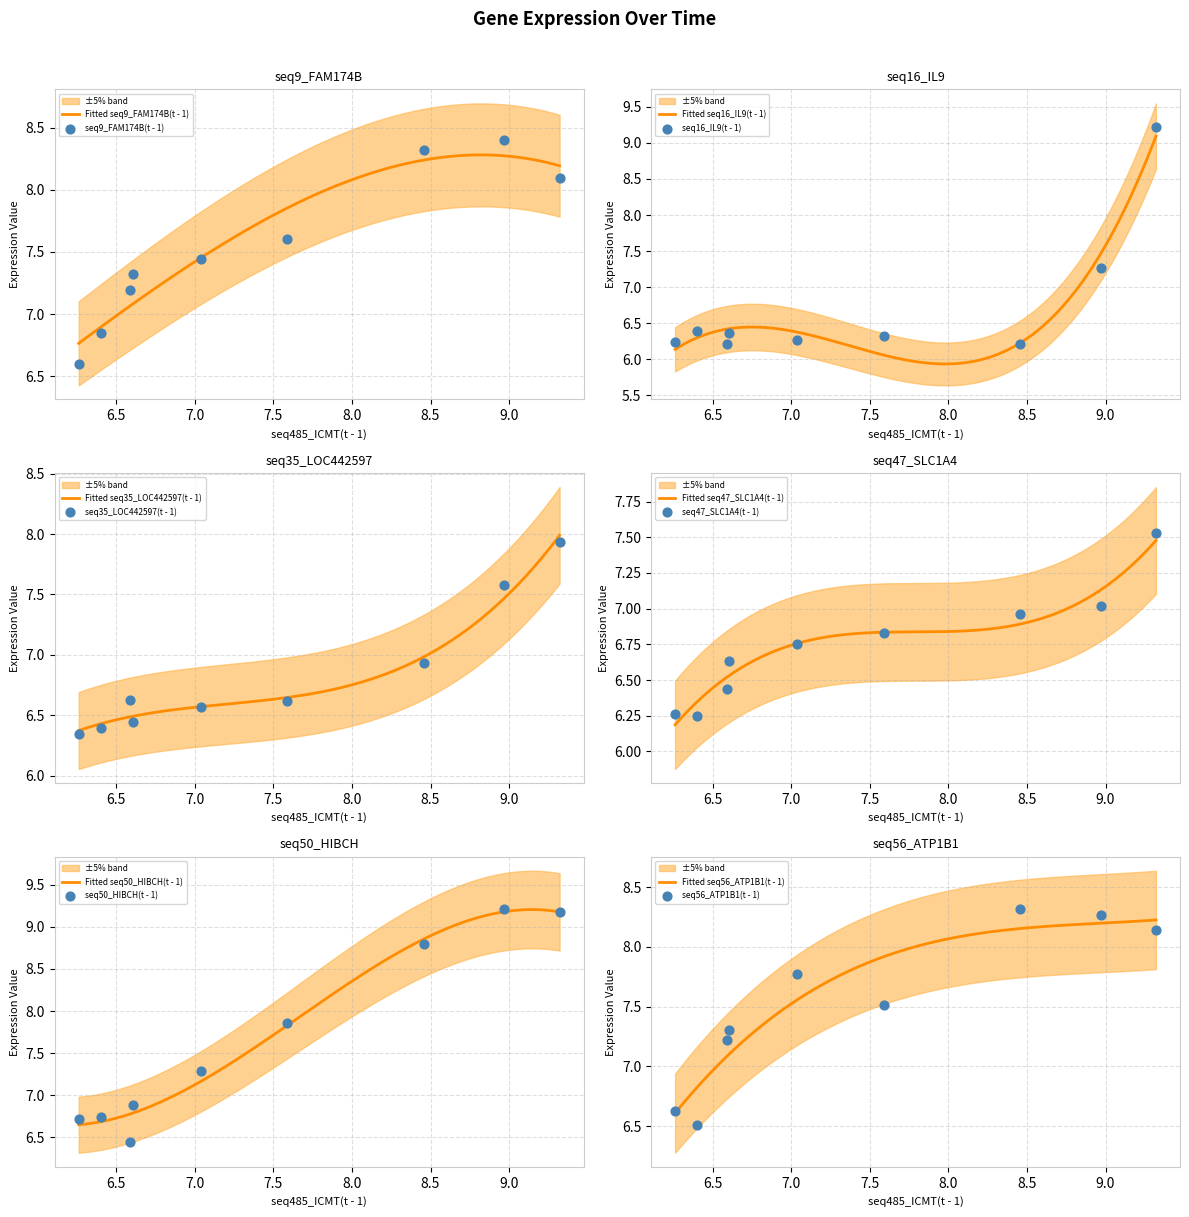

Which series contains the lowest Y value?

seq16_IL9(t - 1)